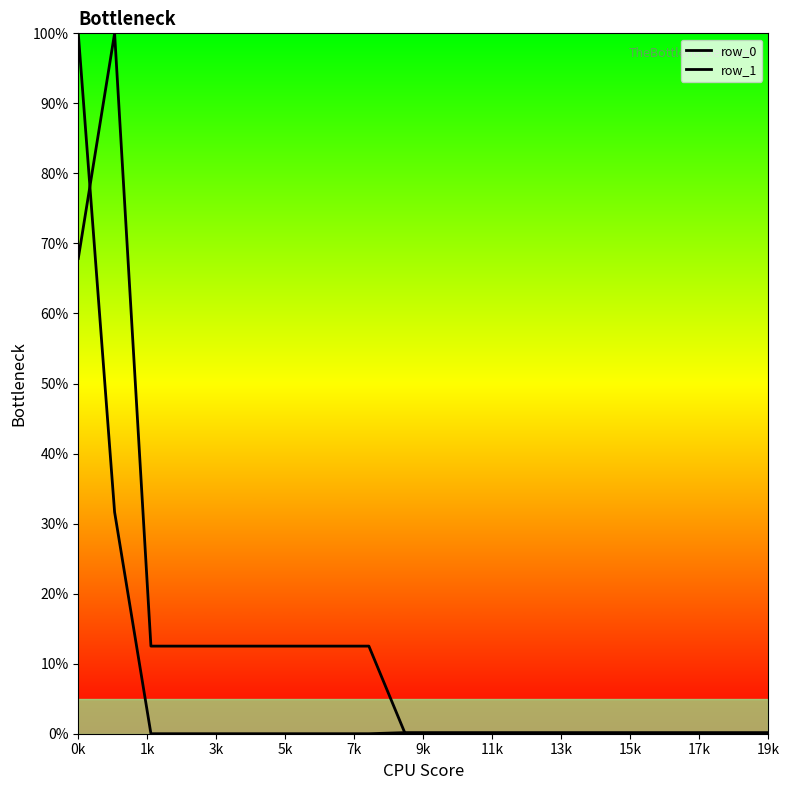

How many lines are shown in the chart?

2